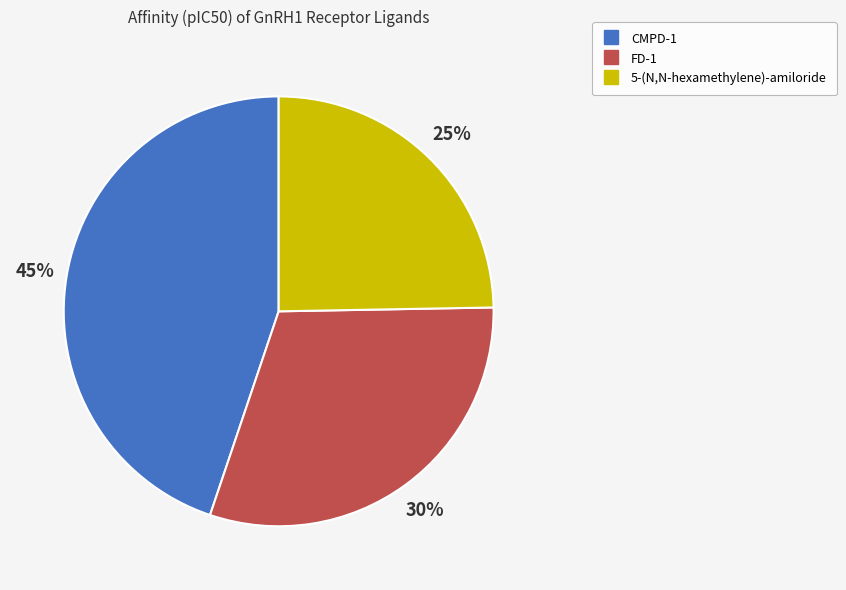

Which has a higher value, 5-(N,N-hexamethylene)-amiloride or FD-1?

FD-1